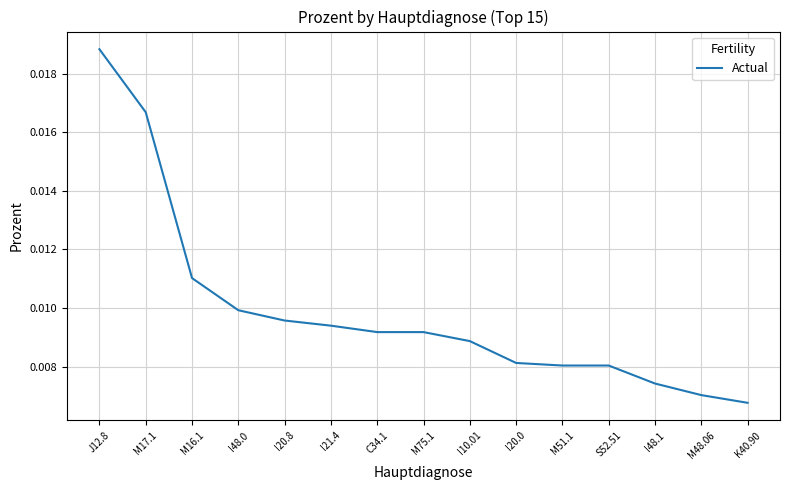

At which label is the value closest to 0?

K40.90